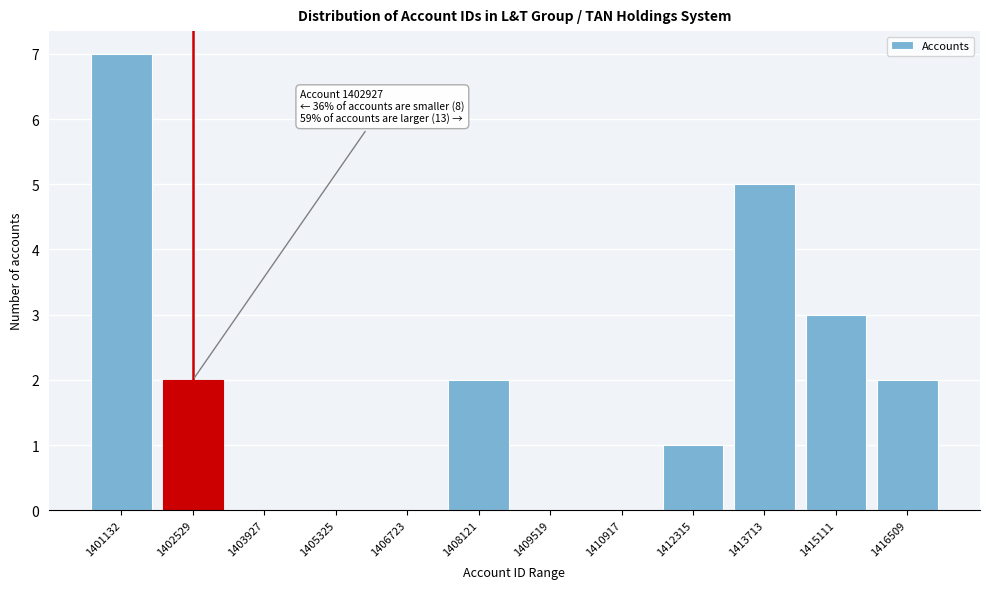

Reading left to right, transcribe all the data shown in this chart.

1401132=7	1402529=2	1403927=0	1405325=0	1406723=0	1408121=2	1409519=0	1410917=0	1412315=1	1413713=5	1415111=3	1416509=2